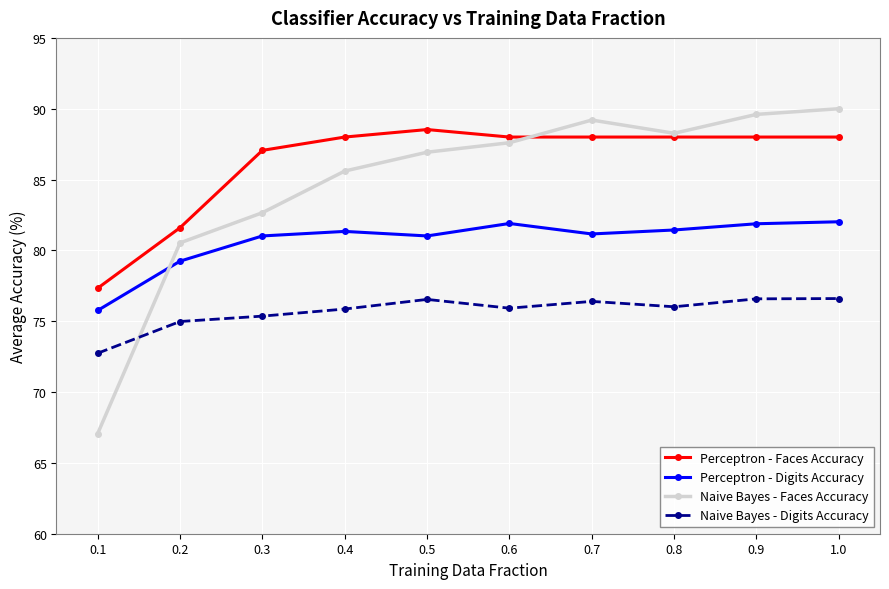

What is the label of the 3rd point from the right?

0.8